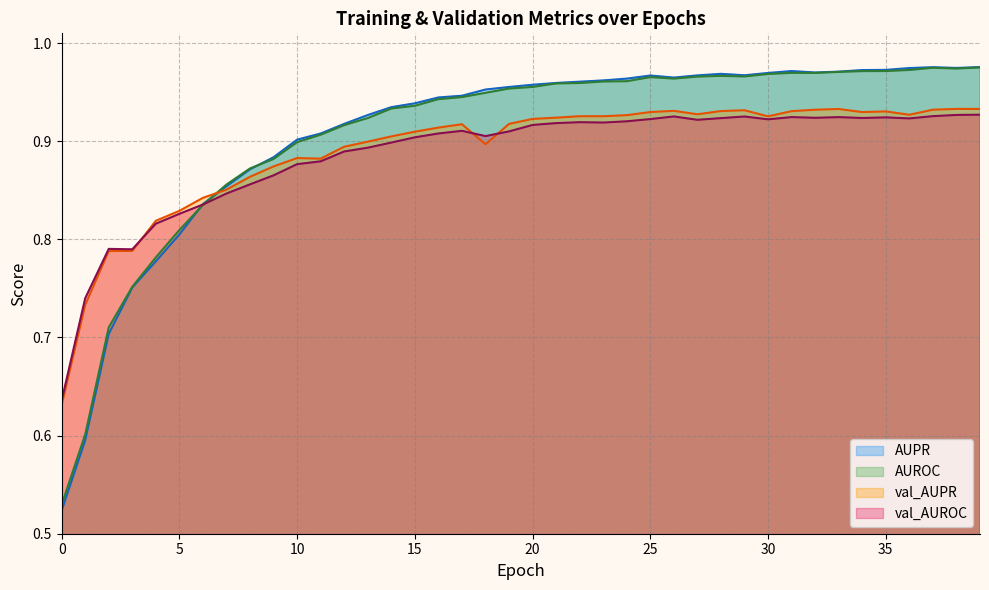

How many times do val_AUPR and val_AUROC cross each other?

3